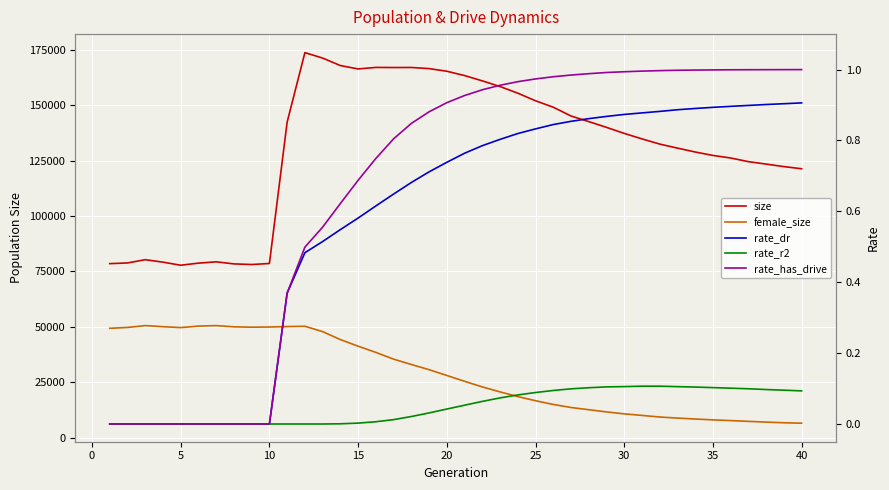

True or false: rate_has_drive and rate_dr intersect in this chart.

False